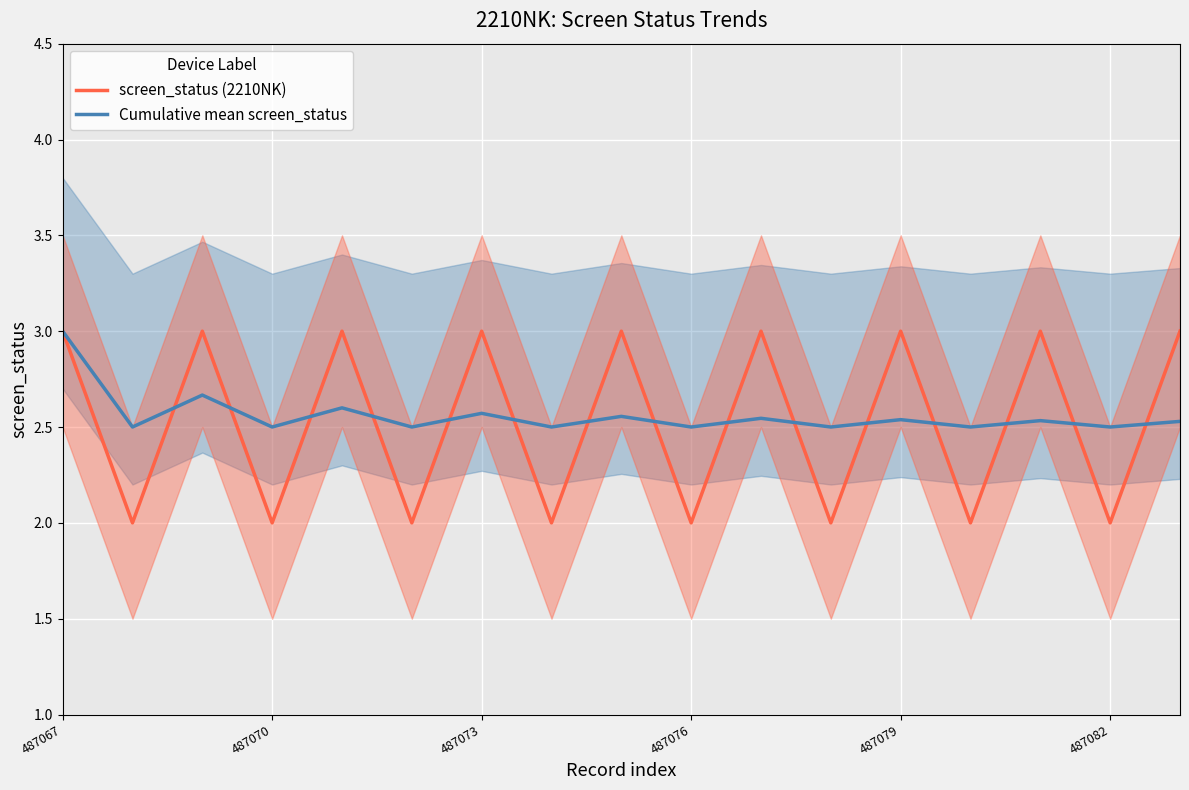

What is the difference between the maximum and minimum values in the screen_status (2210NK) series?

1.0